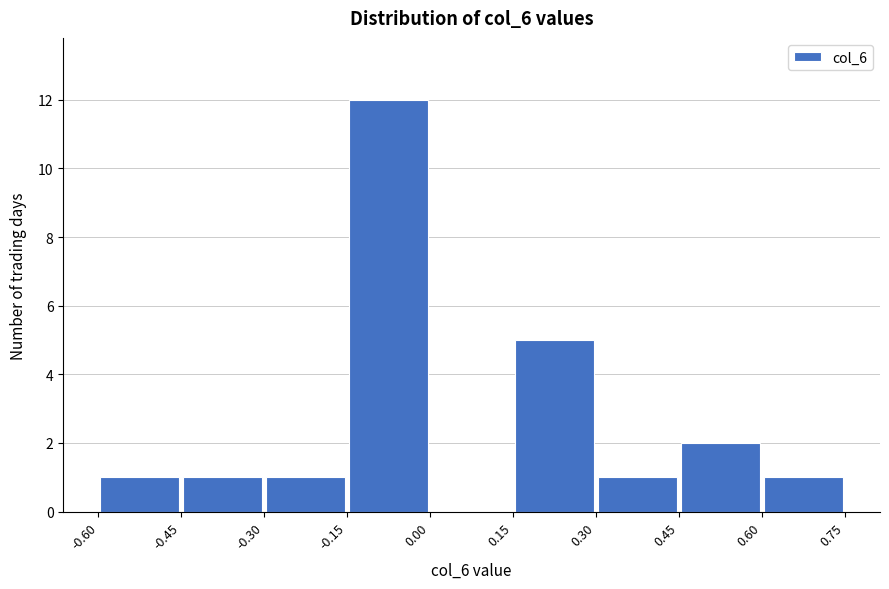

Reading left to right, list every bar in this chart as the range it spans on the x-axis followed by its height. The values are not printed on the chart, so give them approximately, as read against the axis.

-0.60 to -0.45: 1
-0.45 to -0.30: 1
-0.30 to -0.15: 1
-0.15 to 0.00: 12
0.00 to 0.15: 0
0.15 to 0.30: 5
0.30 to 0.45: 1
0.45 to 0.60: 2
0.60 to 0.75: 1